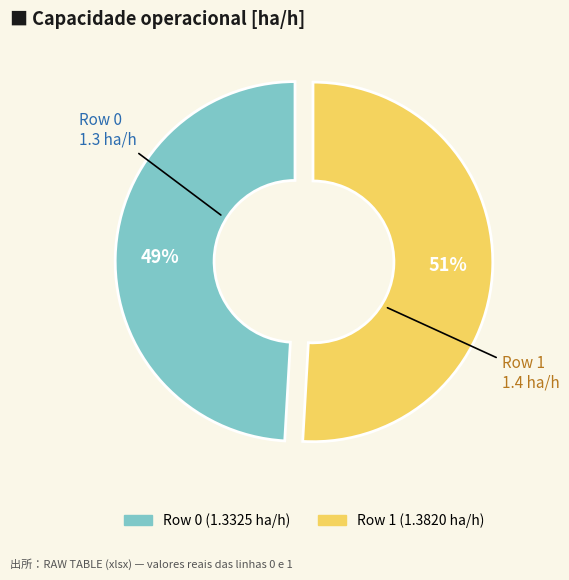

How many slices are in this pie chart?

2